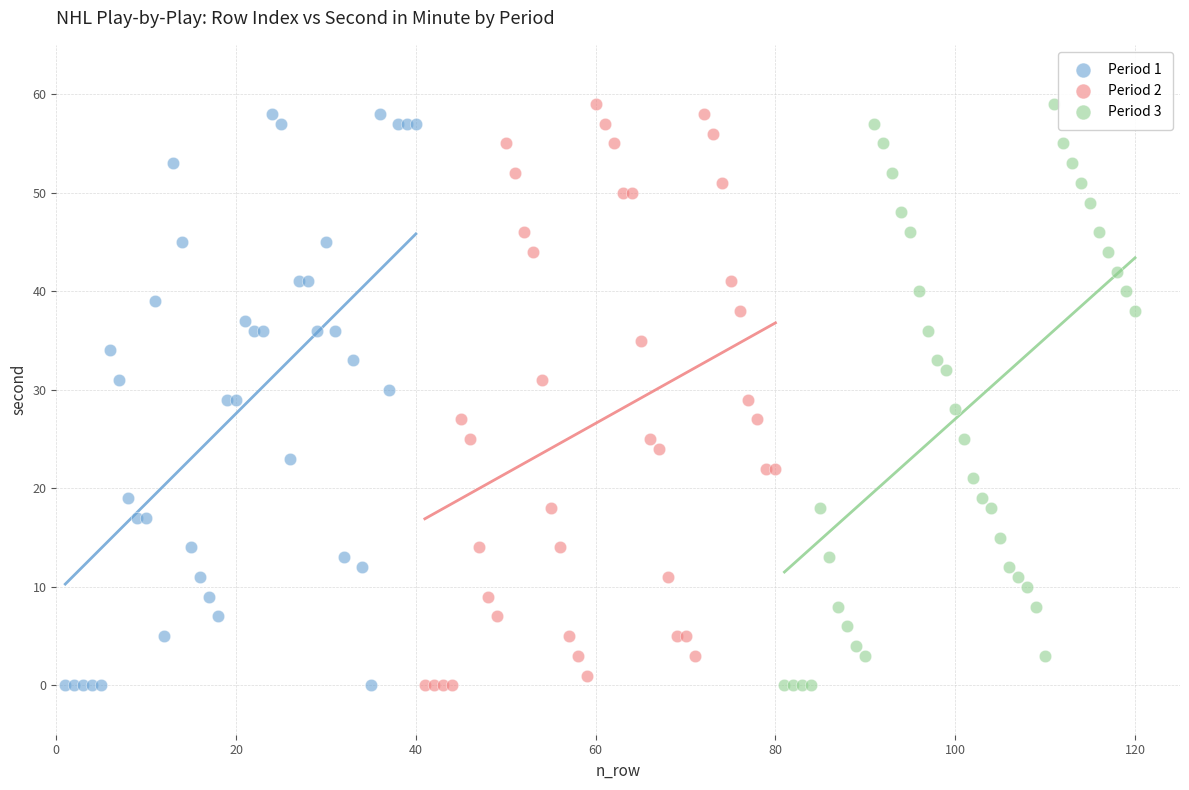

What are all the series names shown in the legend?

Period 1, Period 2, Period 3